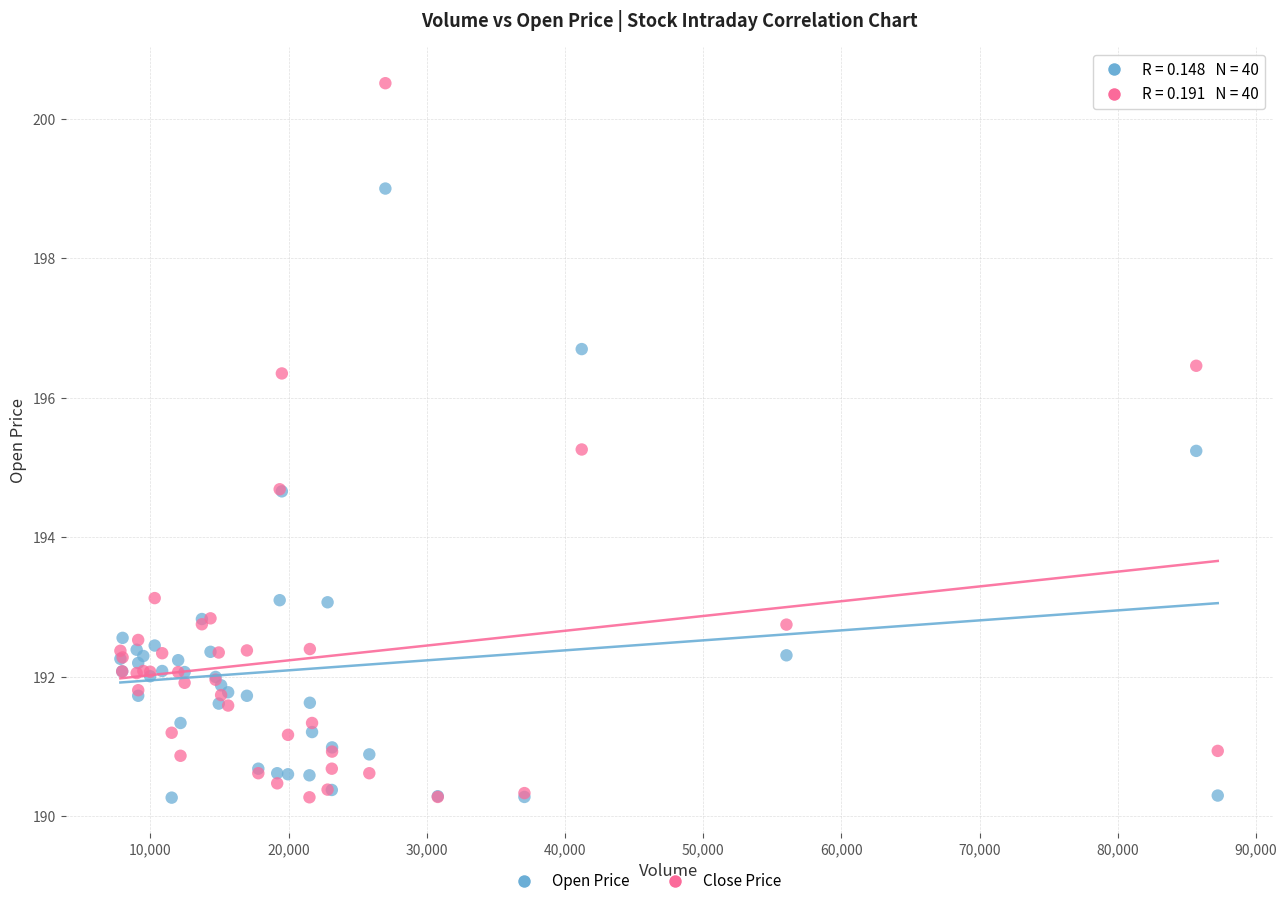

Which series has the largest Y range (max minus min)?

Close Price